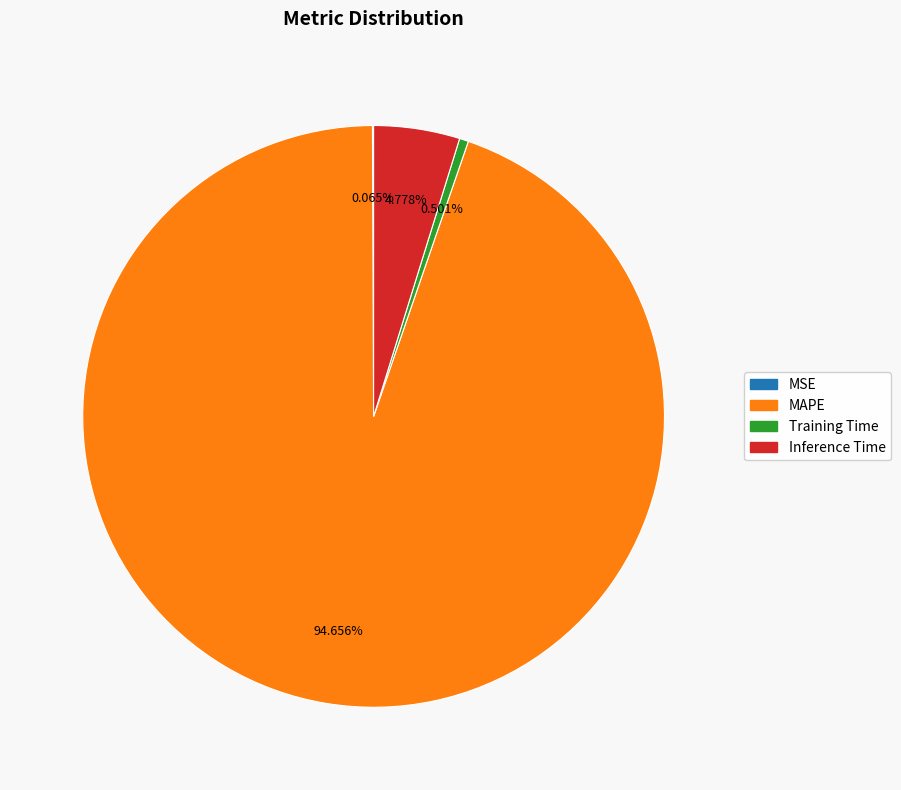

Do MAPE and Training Time together represent more than half of the pie?

Yes